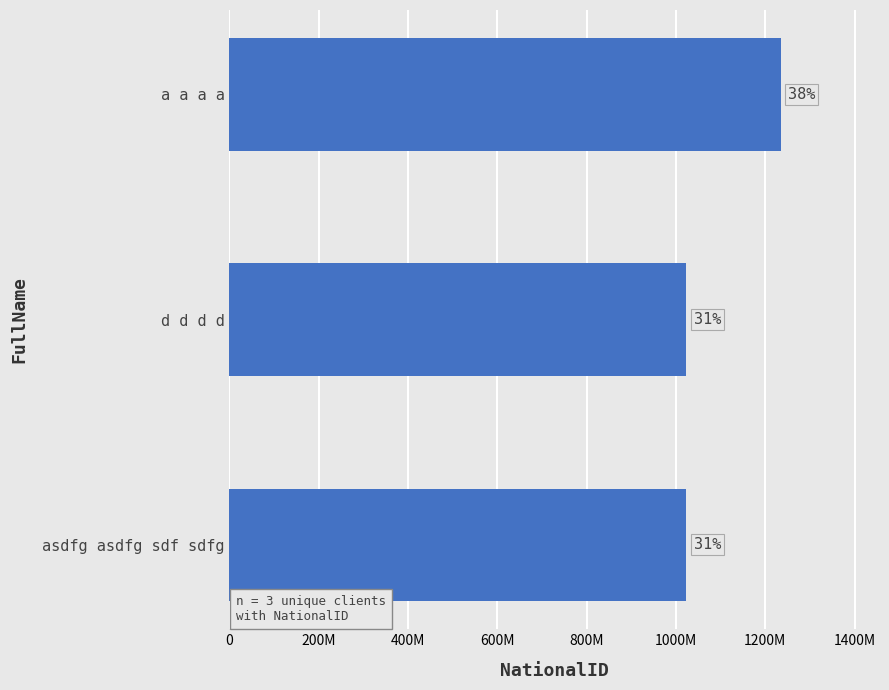

Does the chart contain any negative values?

No